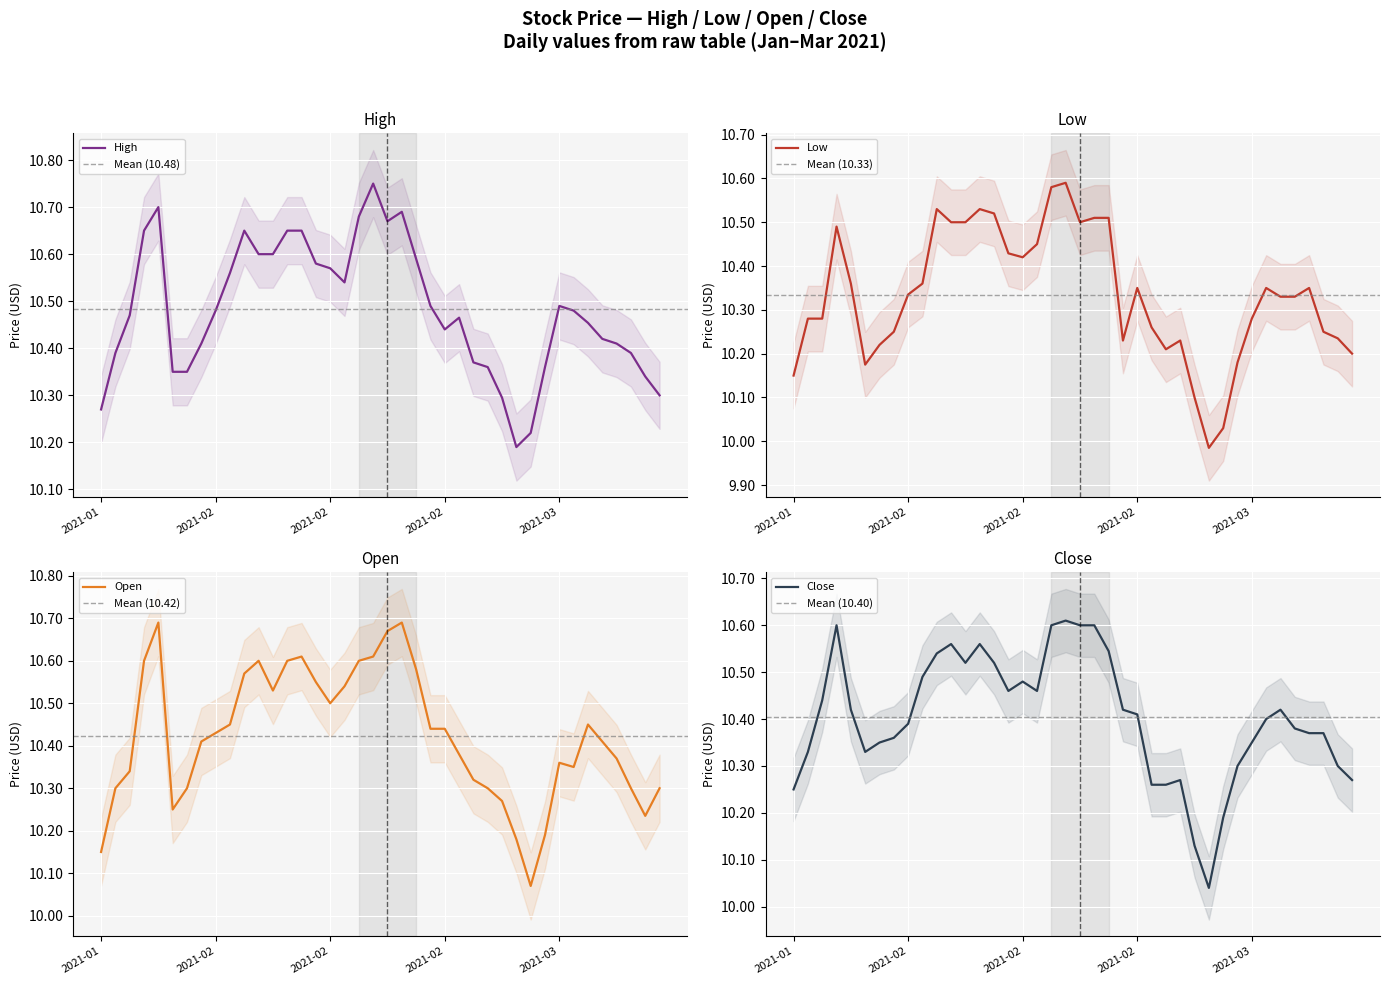

What is the total value across all series at 2021-03?

41.5